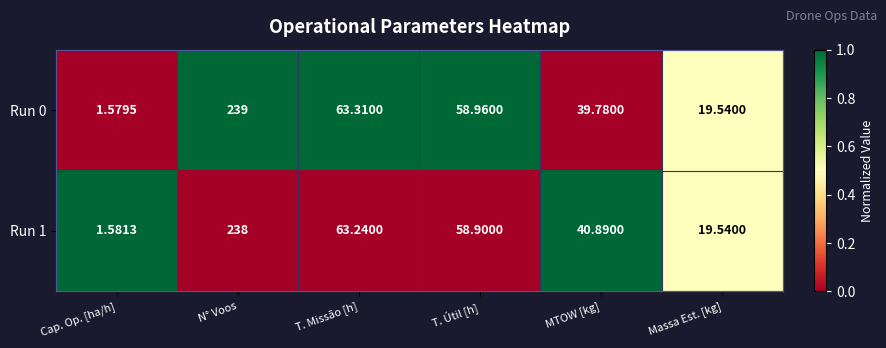

Count the number of data series in this chart.

2